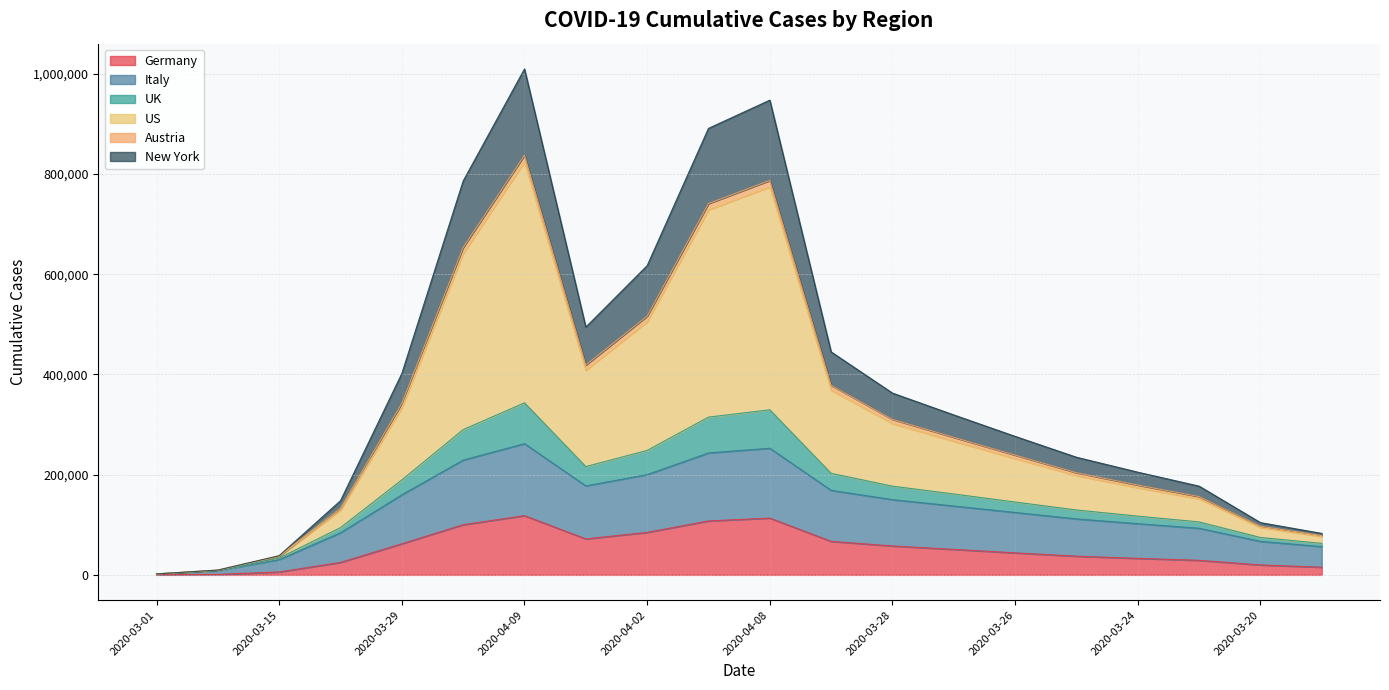

The value of Austria at 2020-03-29 is 91681. True or false?

False